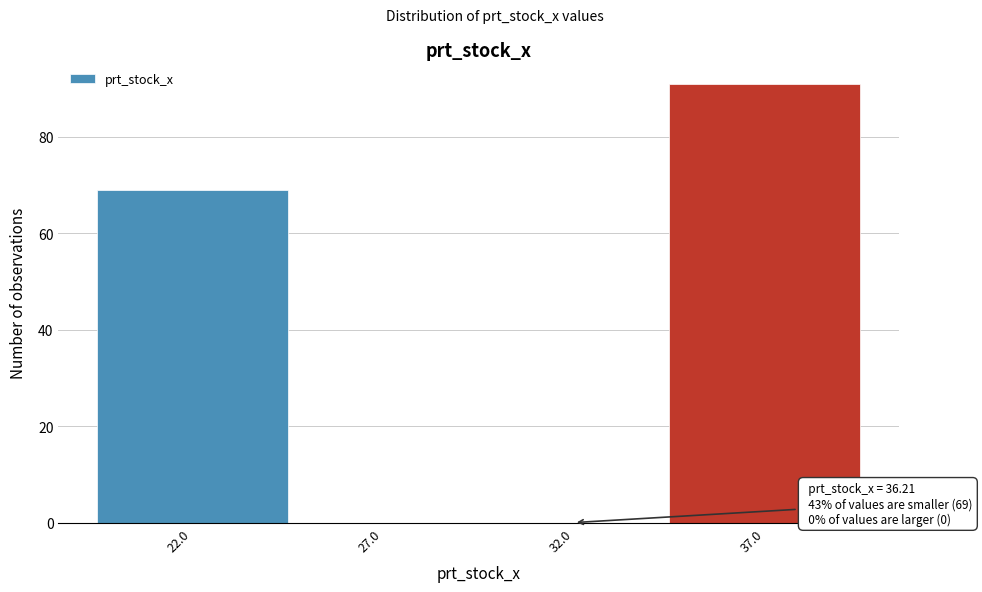

Which range on the x-axis has the tallest bar?

34.5 to 39.5